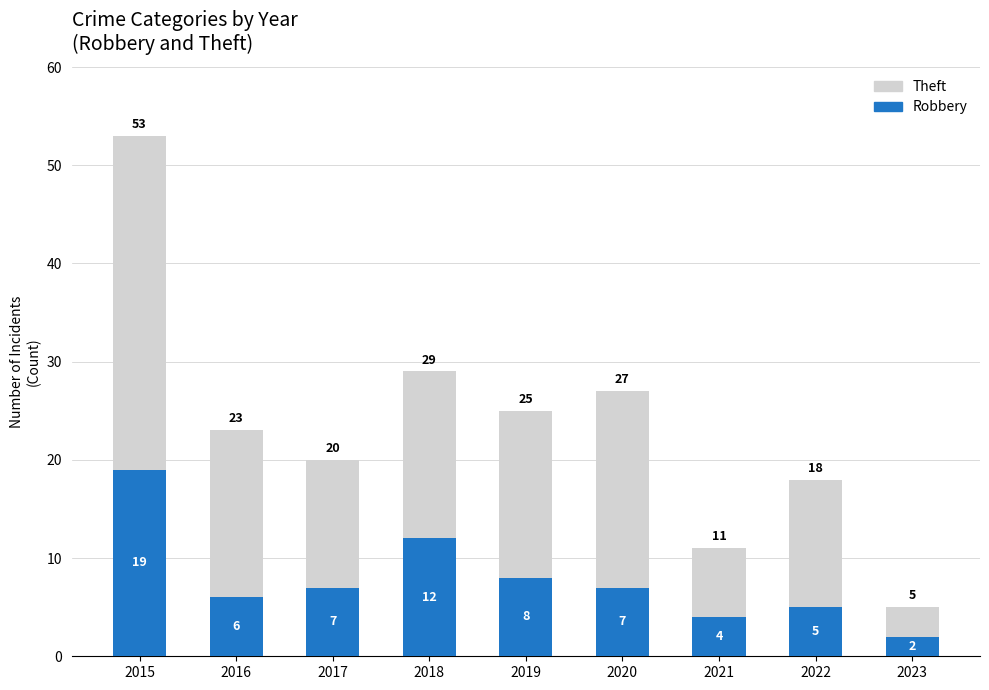

At which label does Robbery reach its peak?

2015